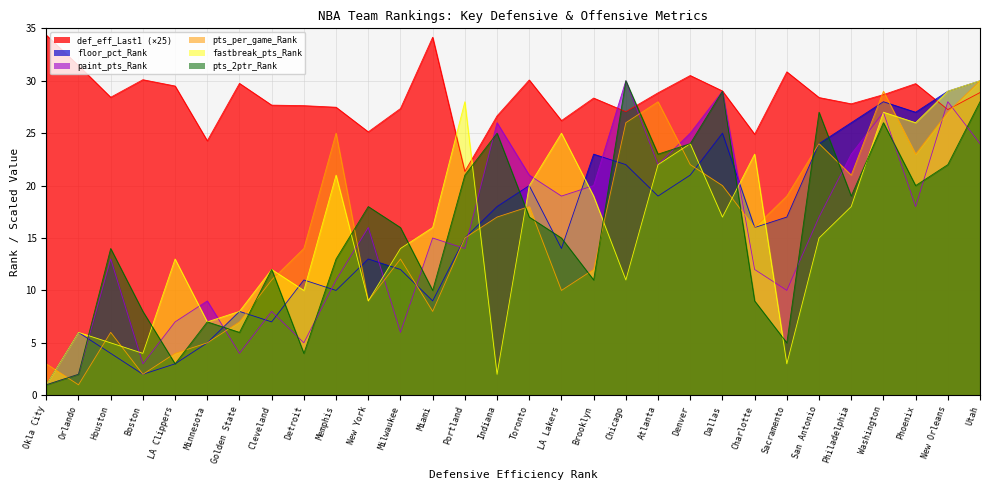

What is the difference between the maximum and minimum values in the floor_percentage_Rank series?

29.0